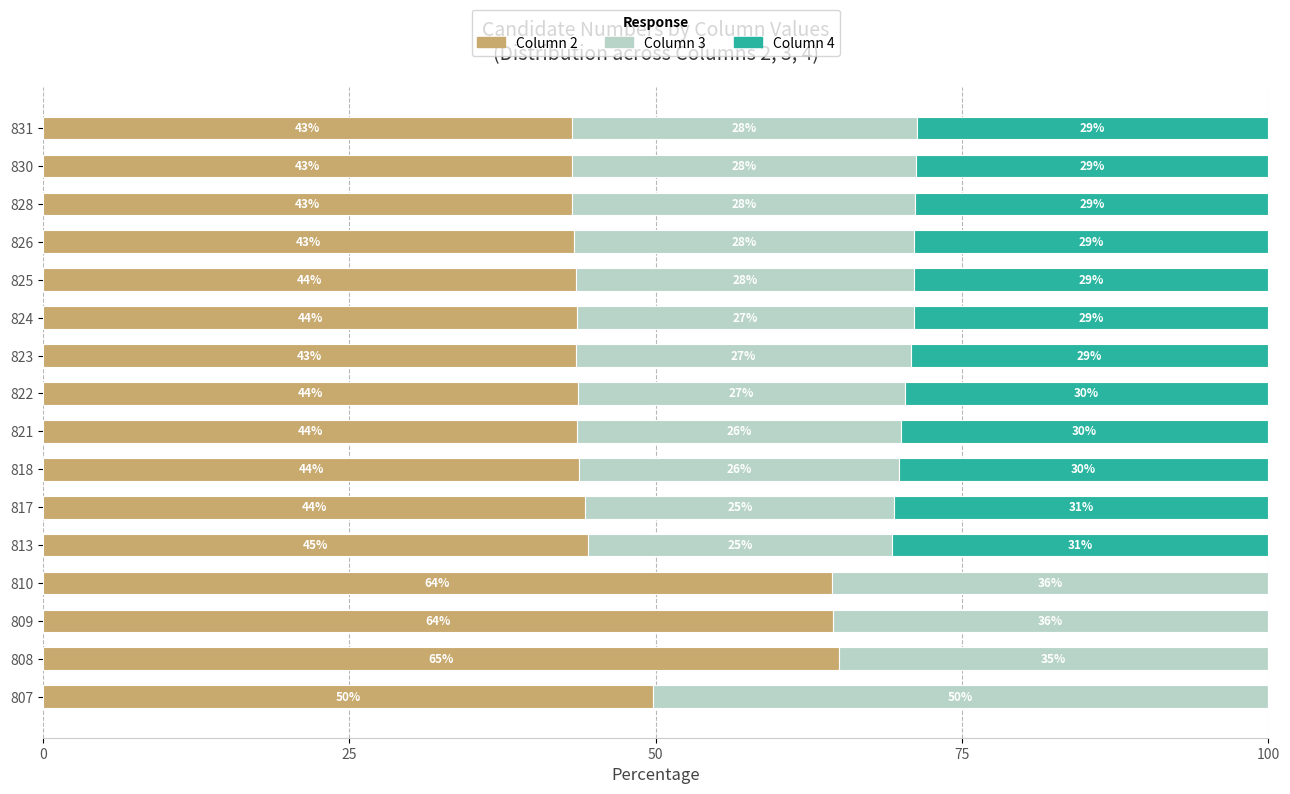

At which label does Column 2 reach its peak?

808